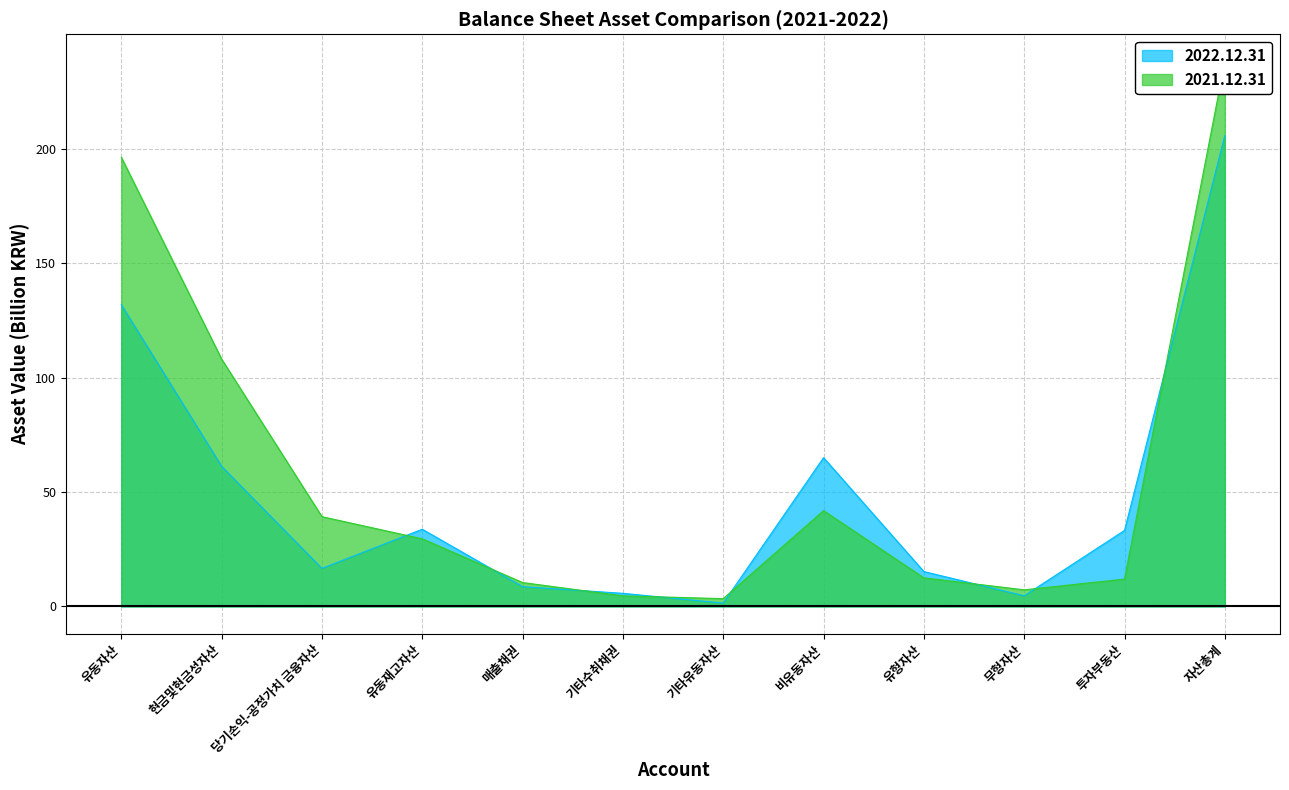

How many categories are shown in the chart?

12